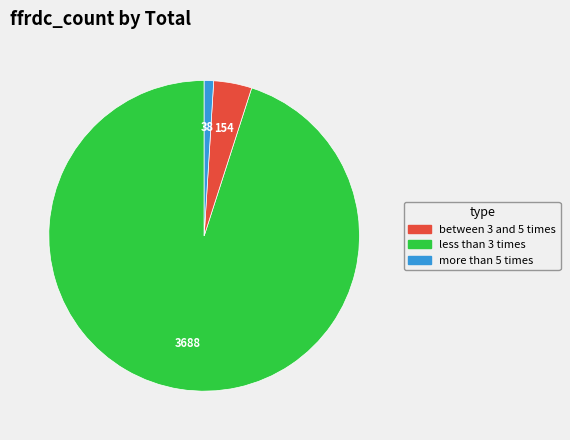

Is there a majority slice in this chart?

Yes